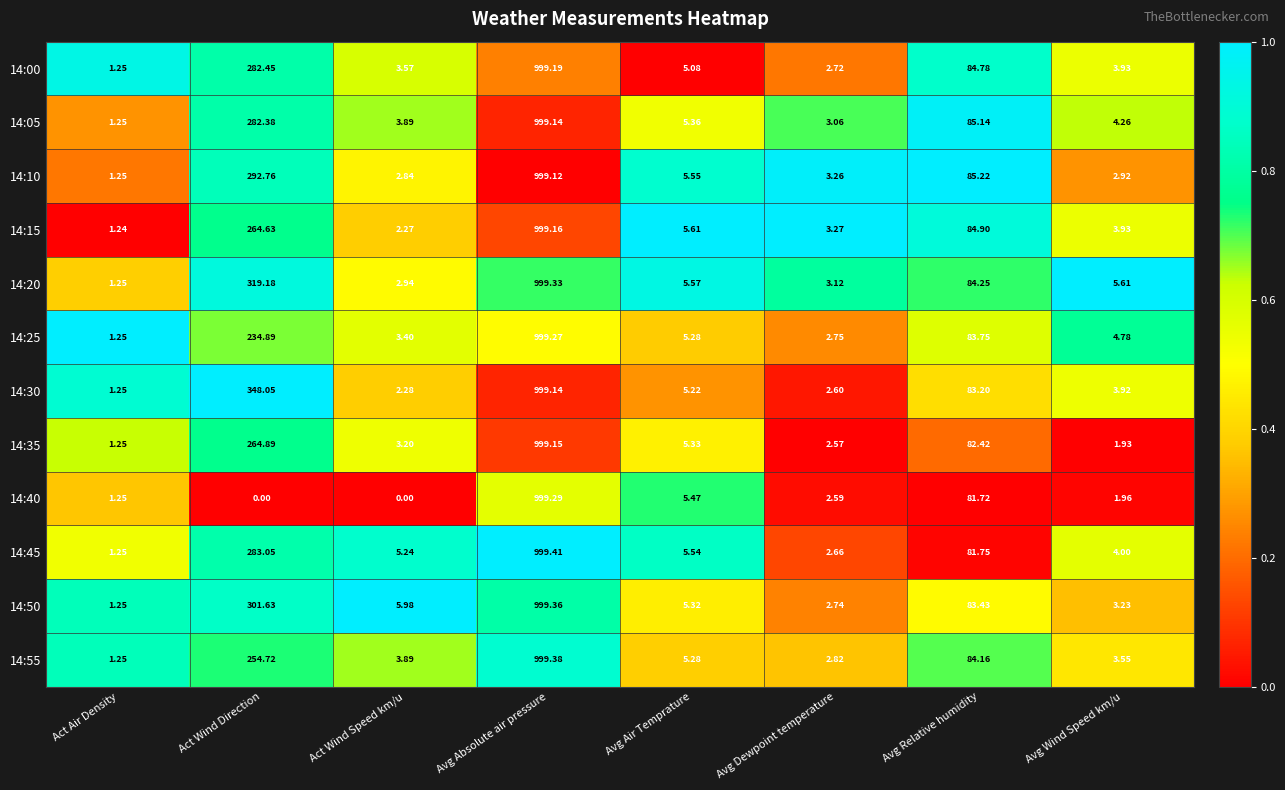

Where is 14:45 nearest to the value 500?

Act Wind Direction